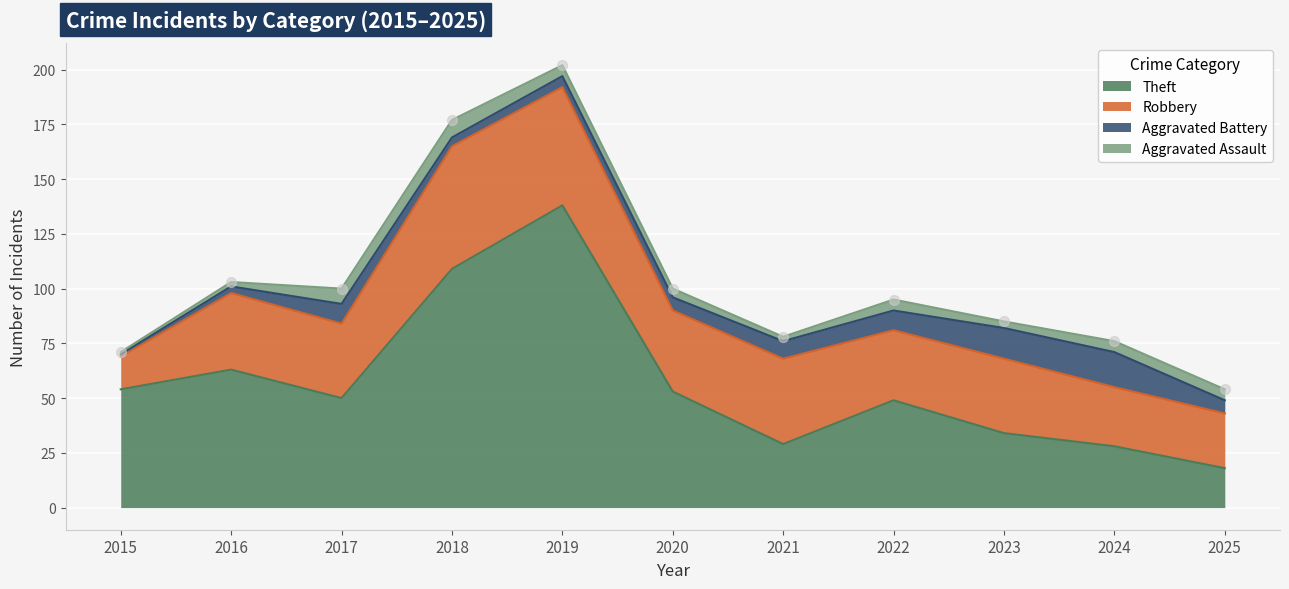

What are all the series names shown in the legend?

Theft, Robbery, Aggravated Battery, Aggravated Assault